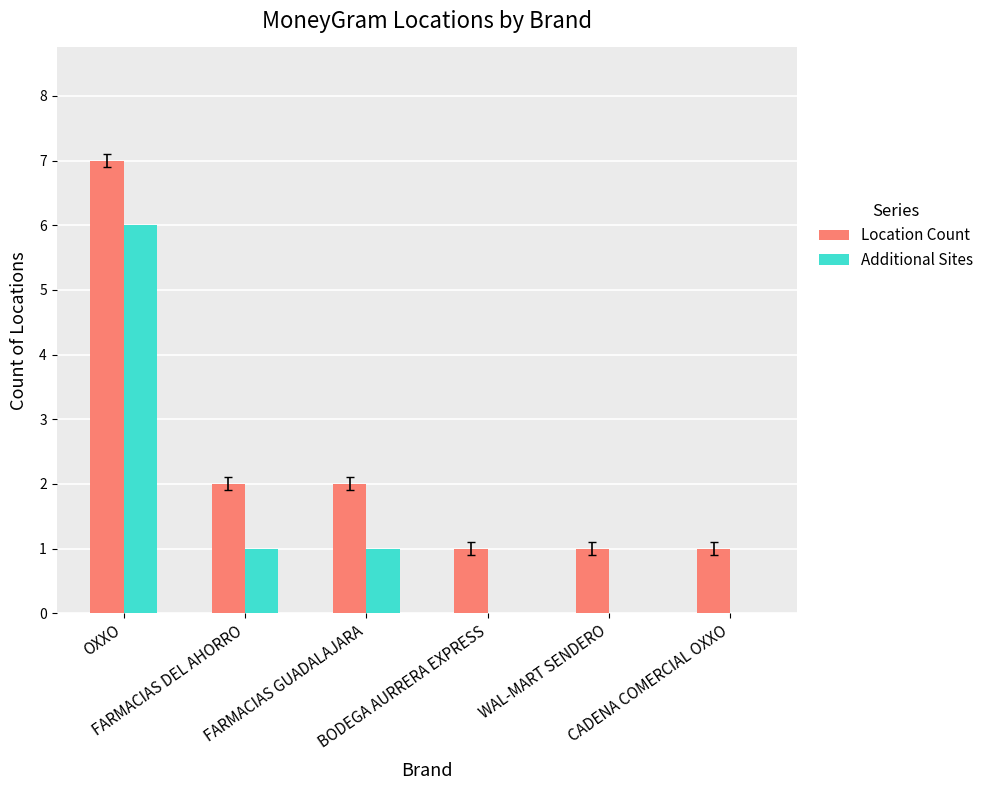

Which series has the largest total across all categories?

Location Count